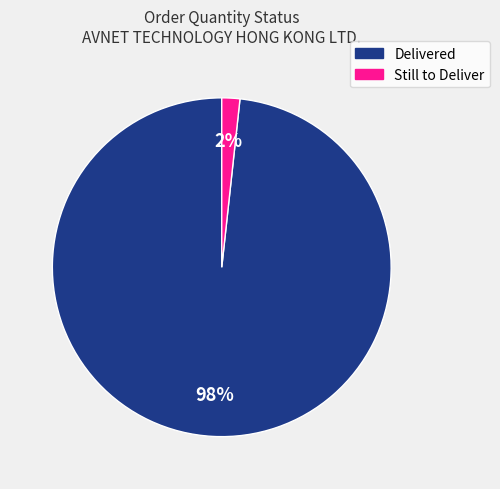

How many slices are in this pie chart?

2